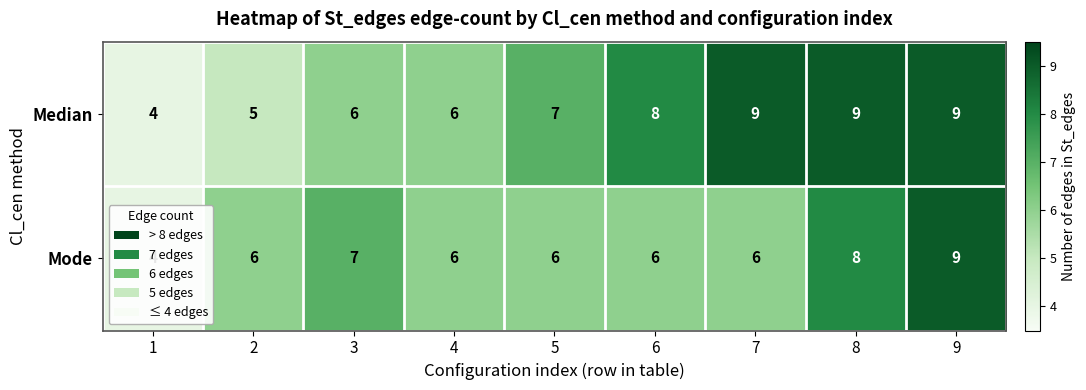

What is the total value across all series at 9?

18